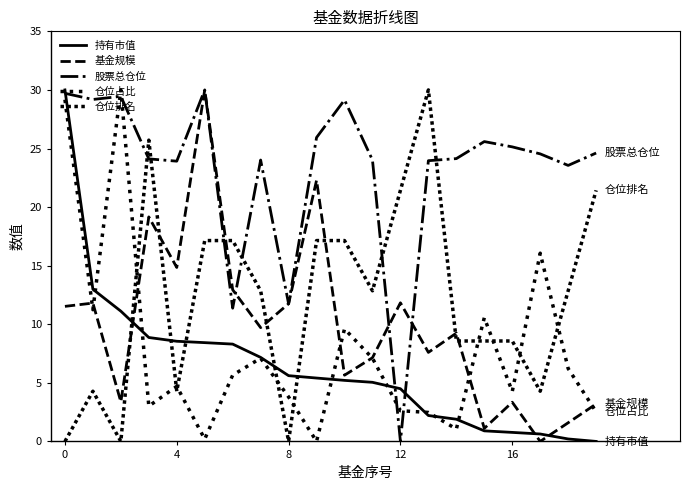

How many lines are shown in the chart?

5